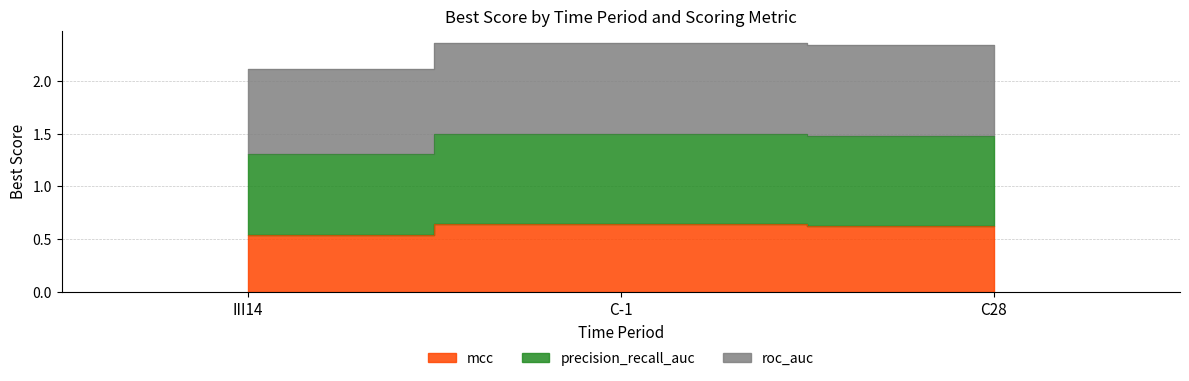

At which category is the sum across all series the highest?

C-1